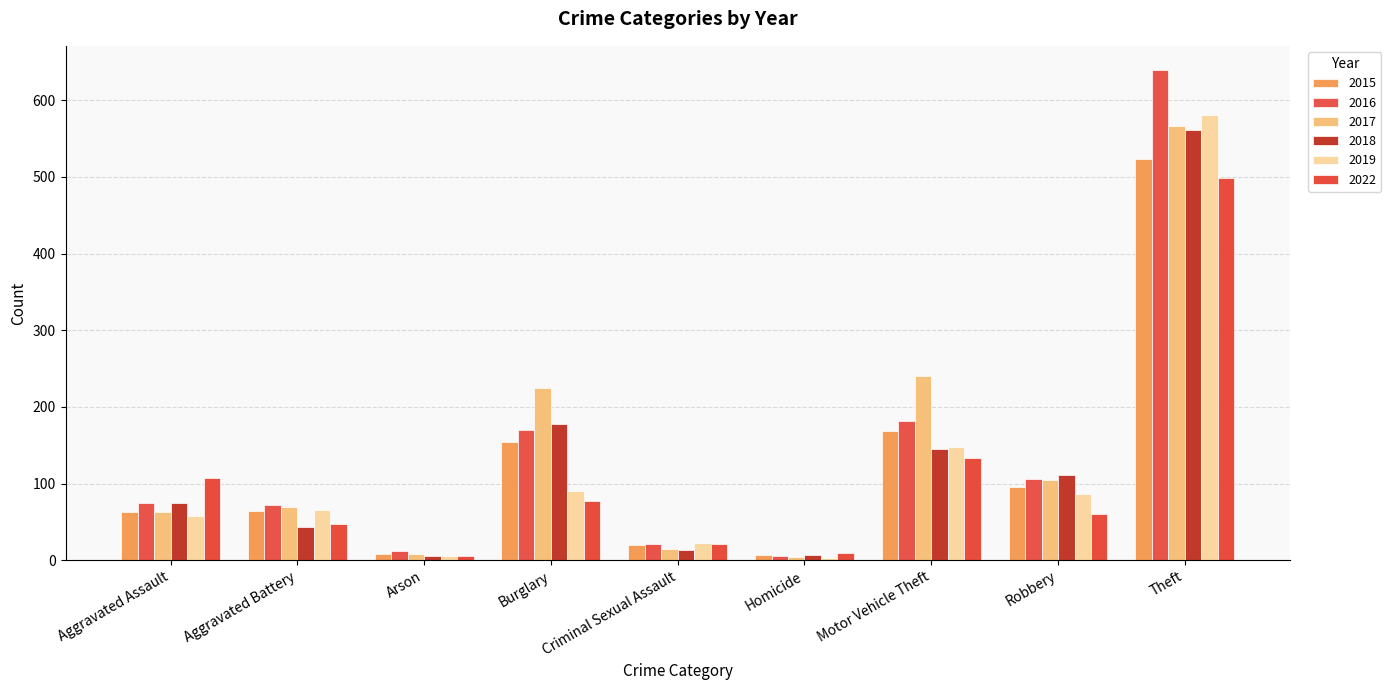

What is the sum of all 2018 values?

1138